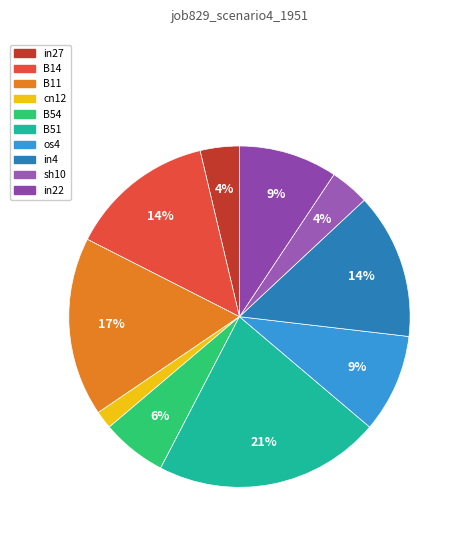

Does any single category account for the majority?

No